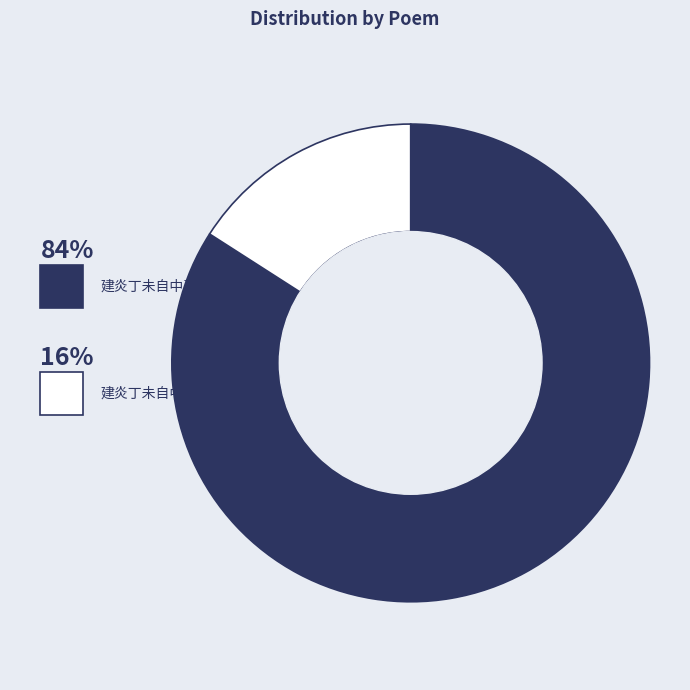

Does any single category account for the majority?

Yes